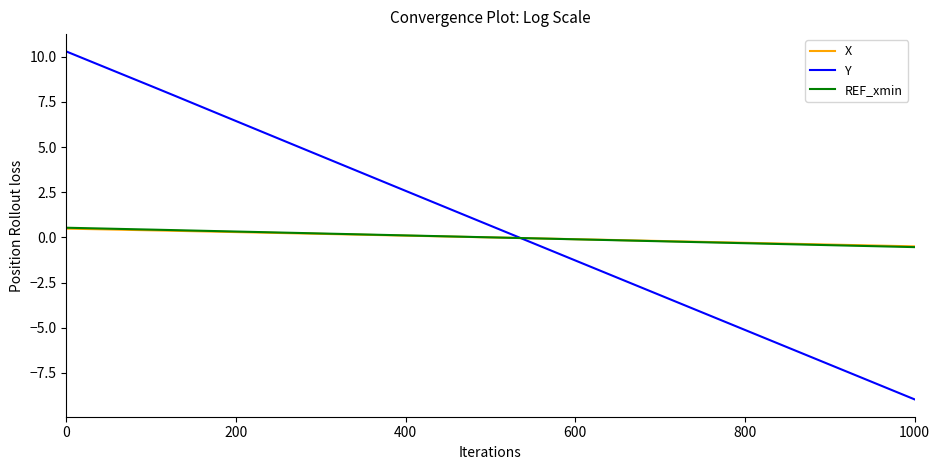

What is the difference between the second highest and second lowest values in the X series?

0.9